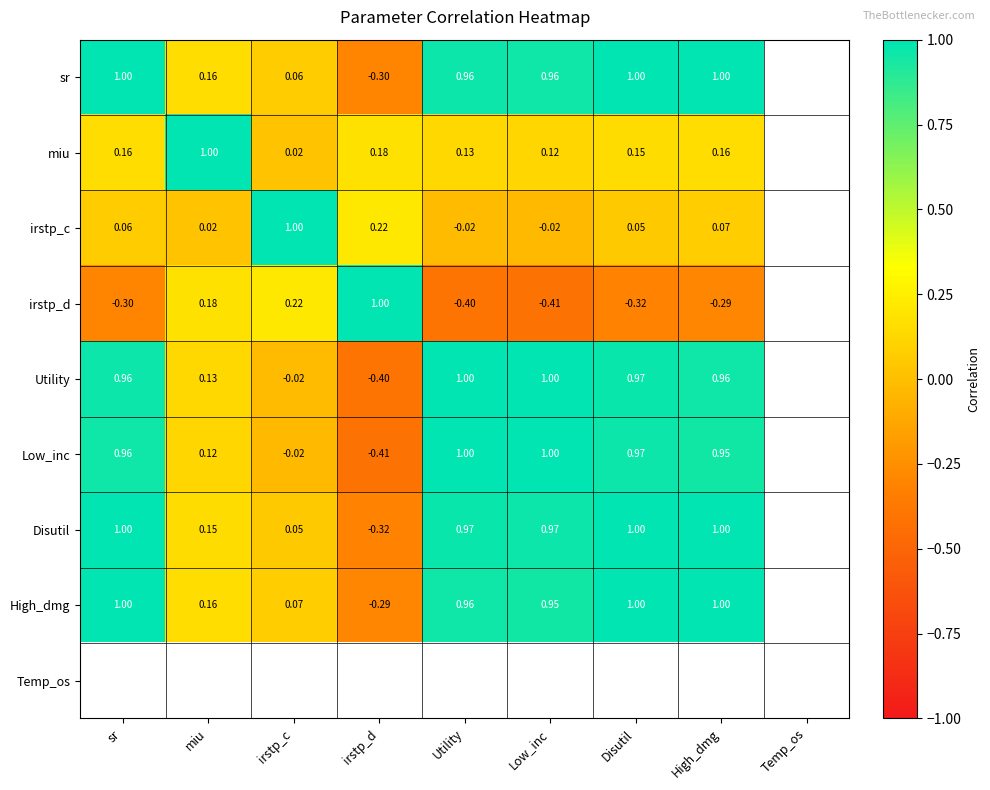

What is the spread (max minus min) of values at sr?

1.3